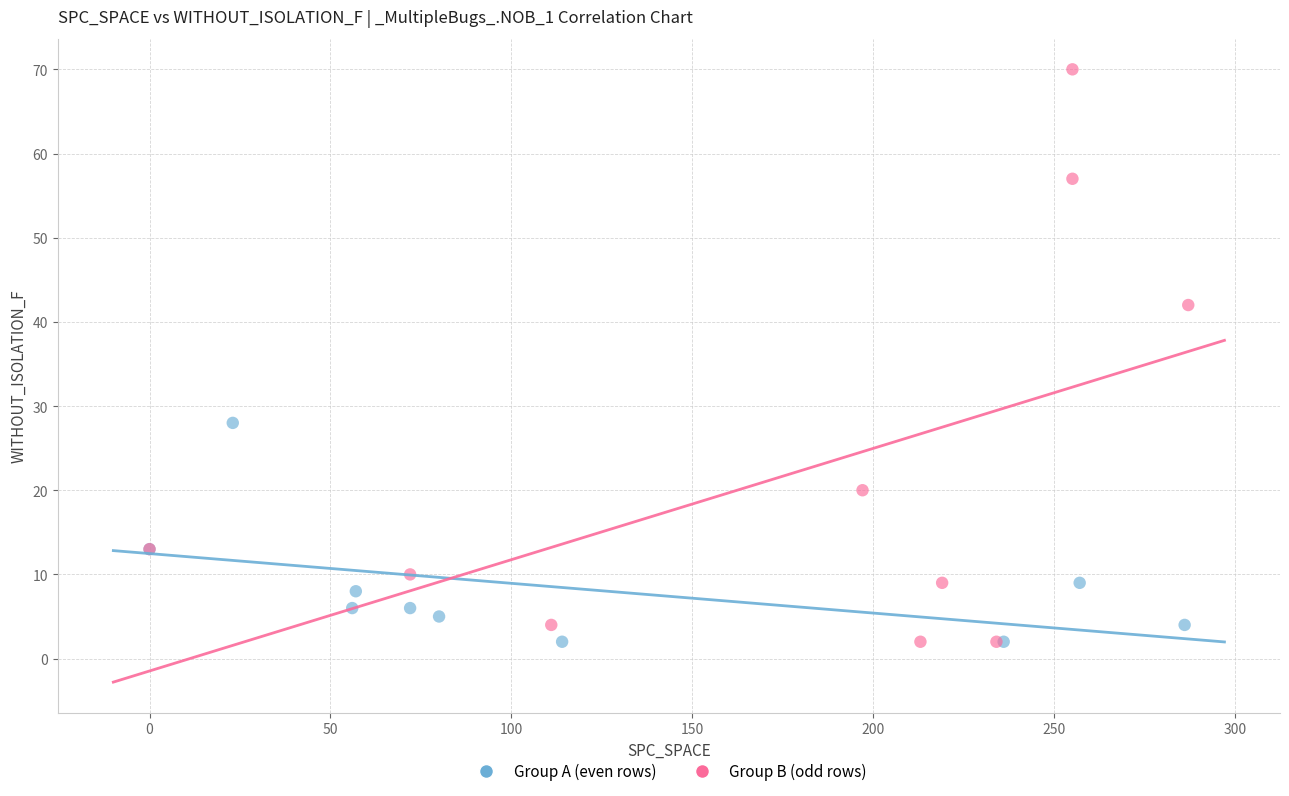

What are all the series names shown in the legend?

Group A (even rows), Group B (odd rows)